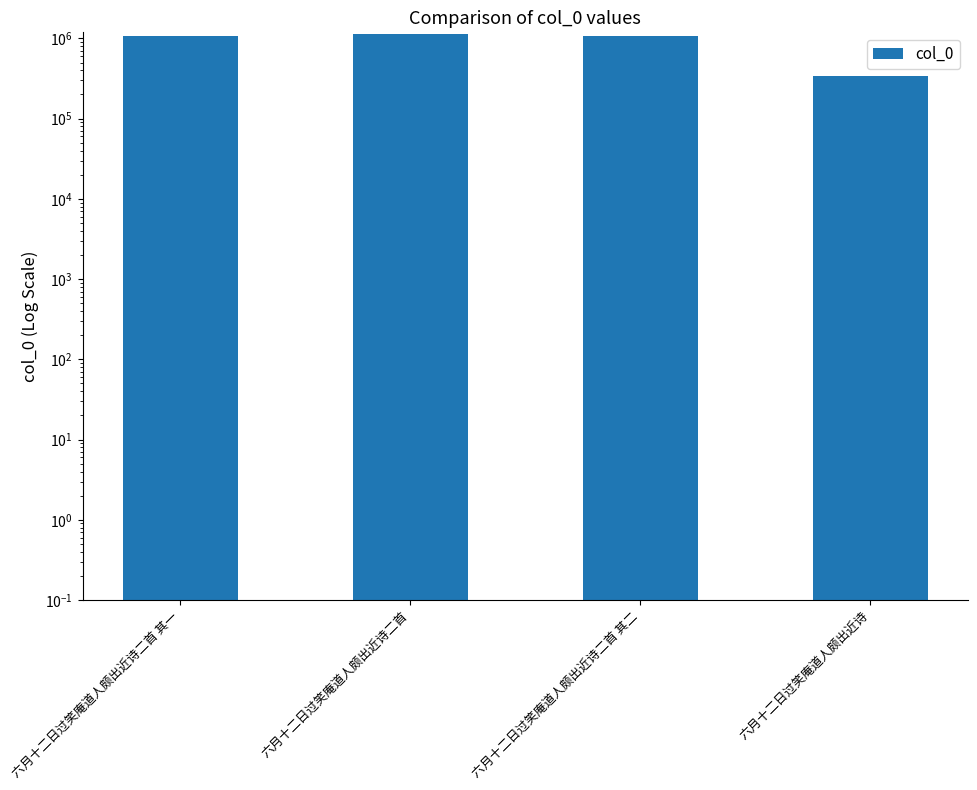

Is it true that the value at 六月十二日过笑庵道人颇出近诗二首 其二 is 1590928?

False